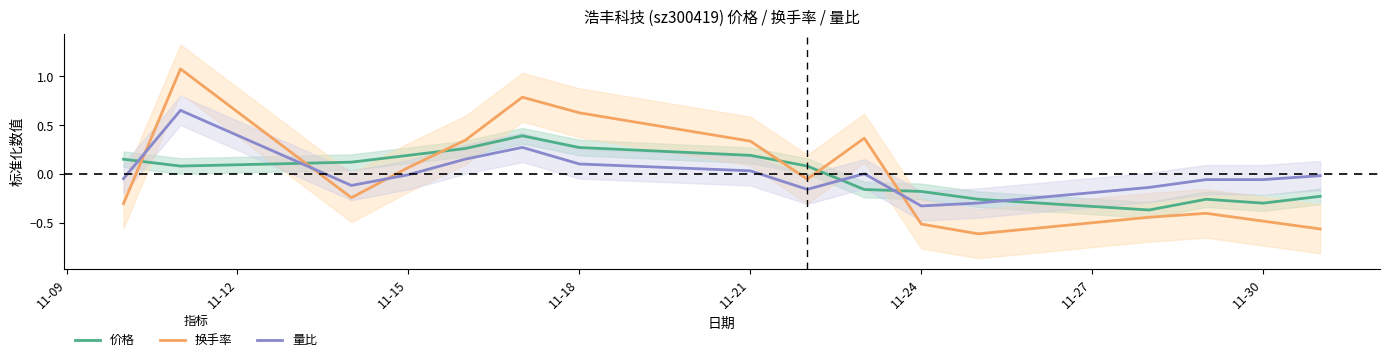

The 价格 series shows 0.3 at 11-15. True or false?

False